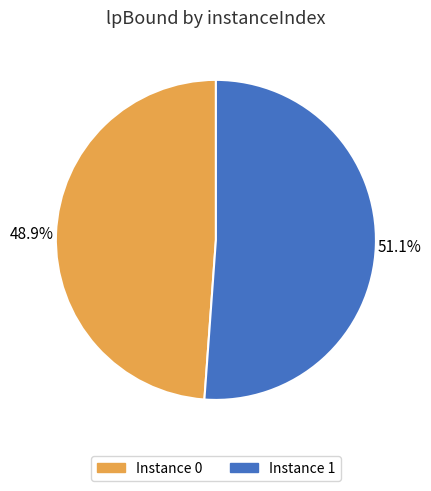

Is there any slice that represents more than half of the pie?

Yes